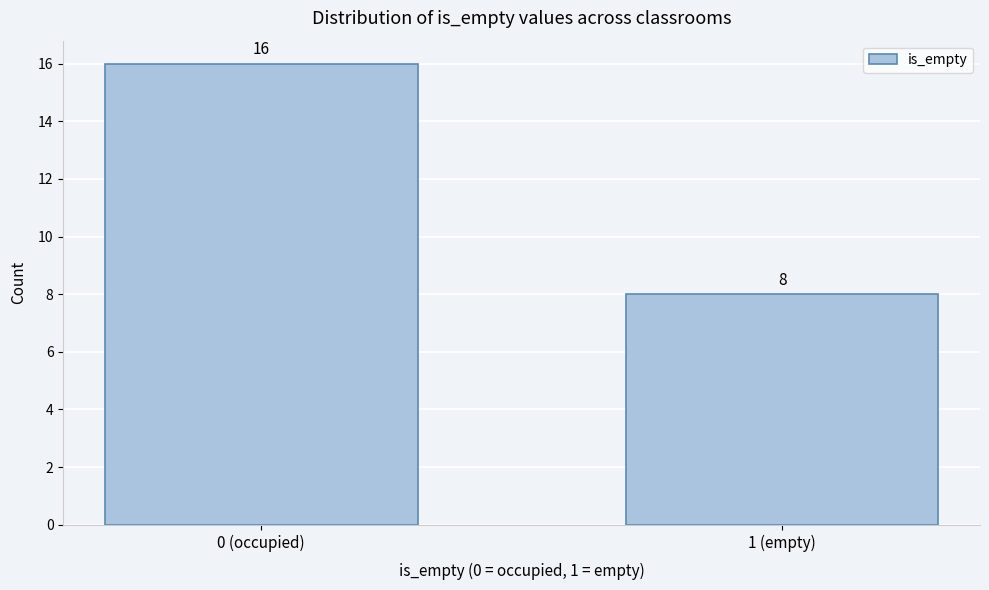

Reading left to right, list all the values displayed in this chart.

0 (occupied)=16	1 (empty)=8